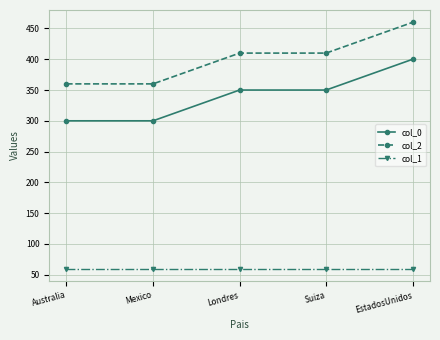

List the series in order of their overall mean, highest first.

col_2, col_0, col_1